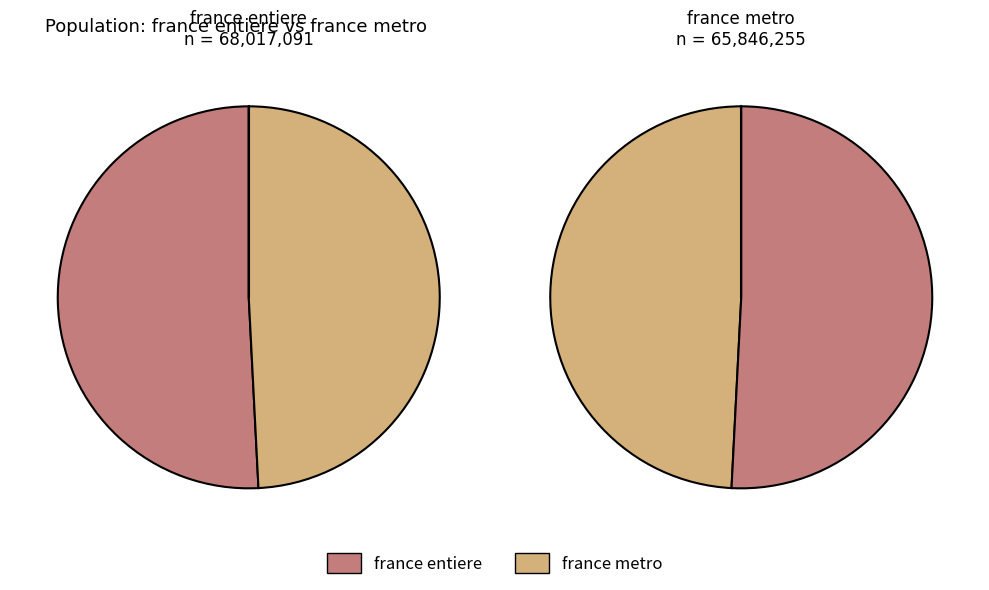

What is the smallest slice in the pie chart?

france metro